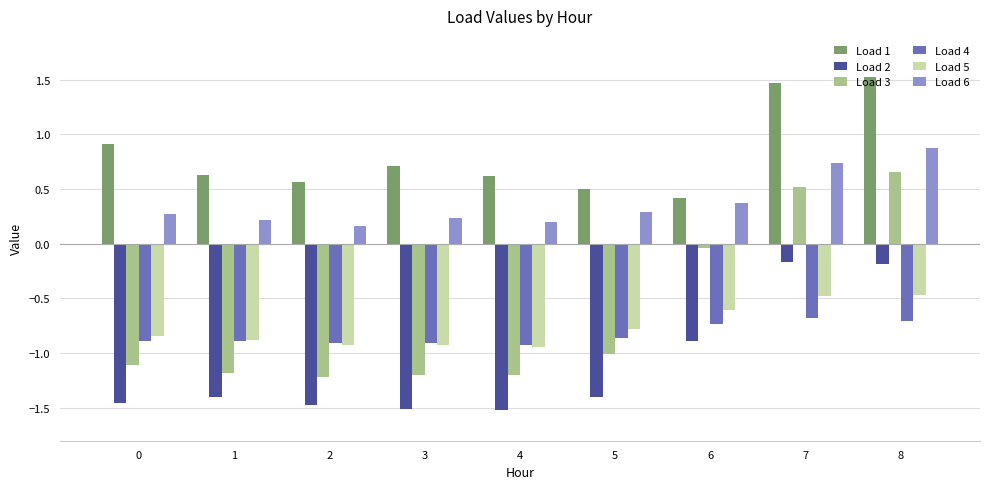

Is the value of Load 4 at 4 greater than the value of Load 2 at 3?

Yes